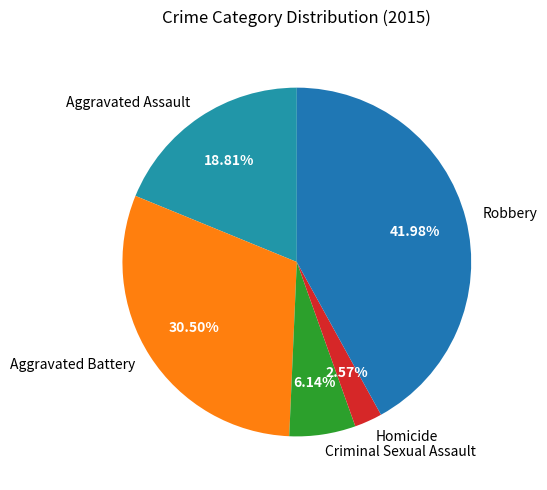

How many segments does this pie chart have?

5